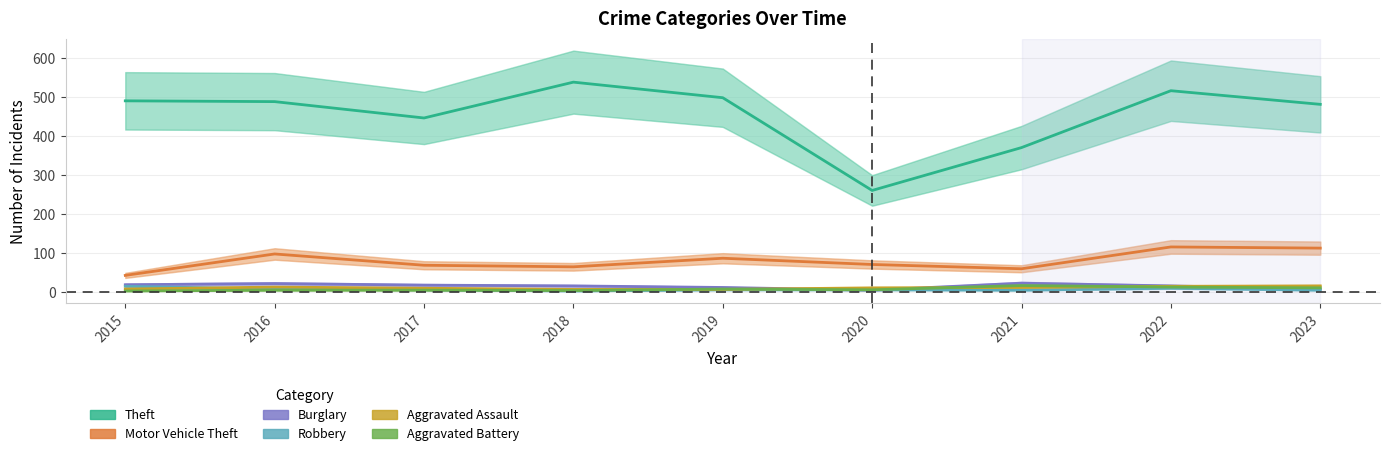

What is the maximum value shown in the chart?

539